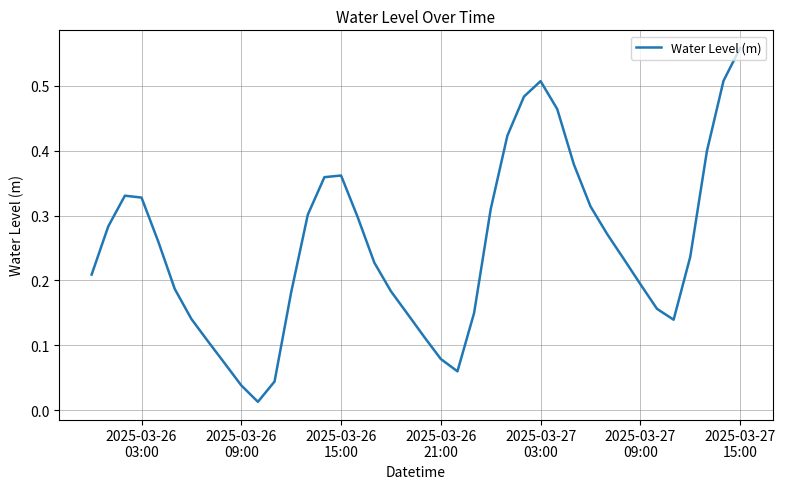

How many lines are shown in the chart?

1